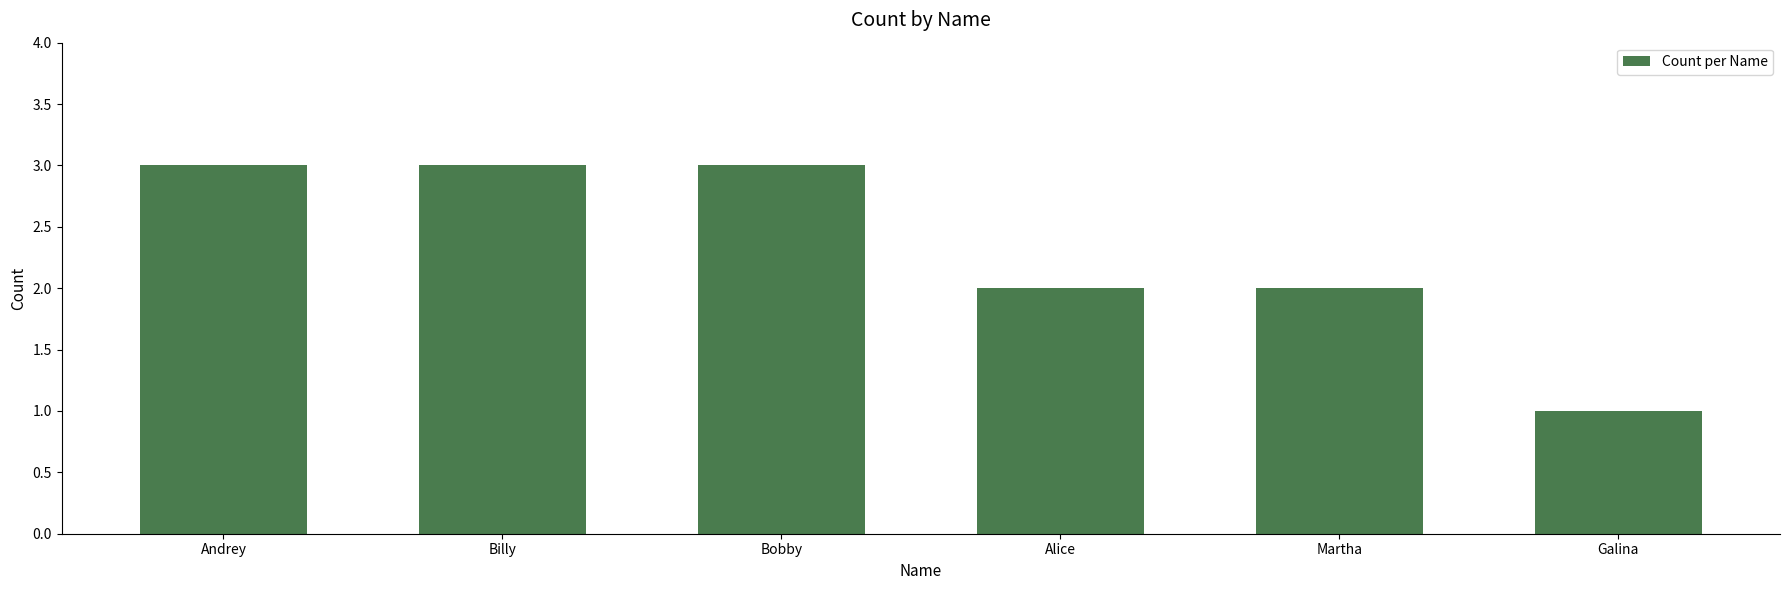

What is the greatest value displayed?

3